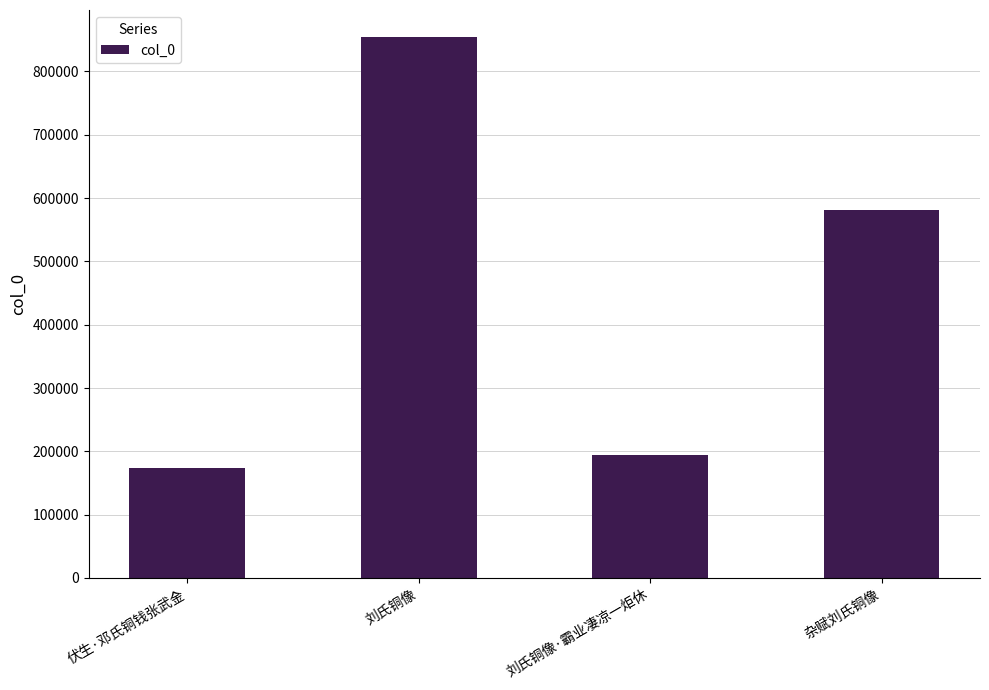

Where is the data nearest to the value 513628?

杂赋刘氏铜像